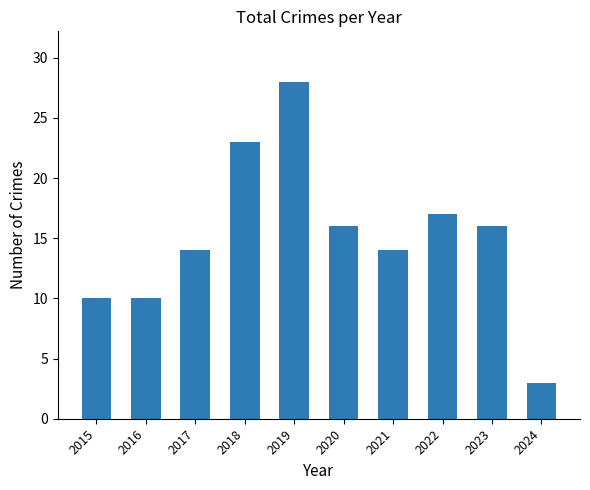

What is the smallest value displayed?

3